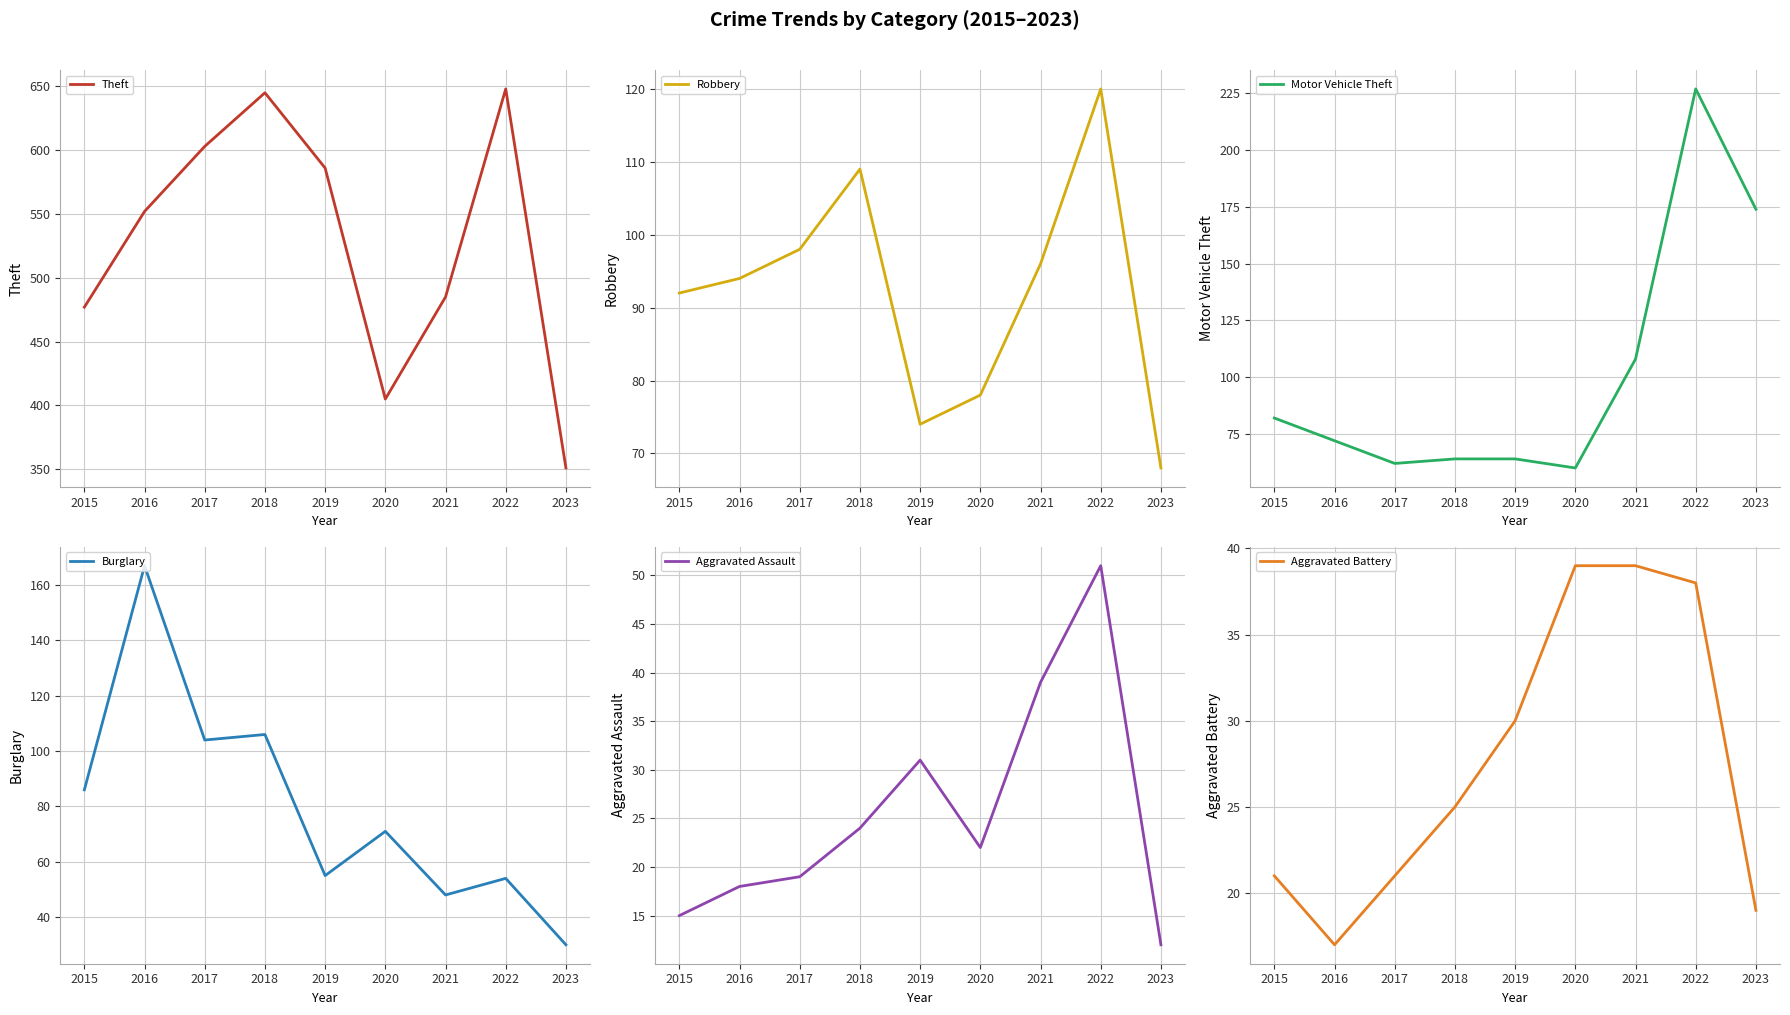

In Burglary, how many points are lower than both neighbors (excluding endpoints)?

3